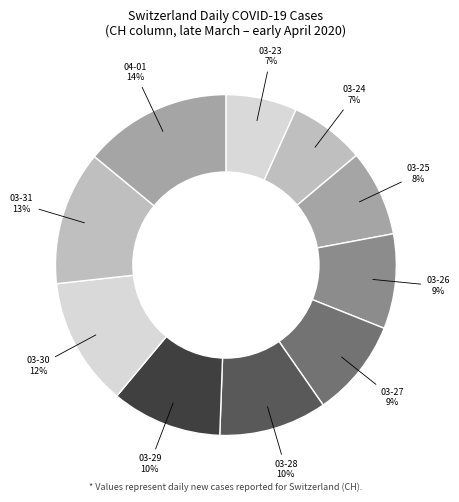

Count the number of slices in the pie.

10